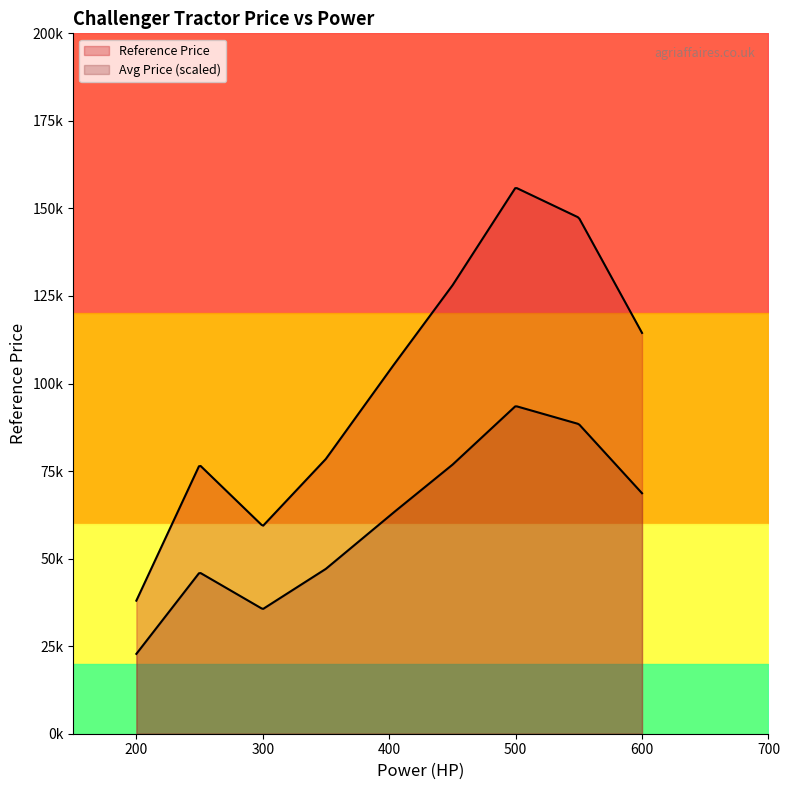

What is the difference between the maximum and minimum values?

133000